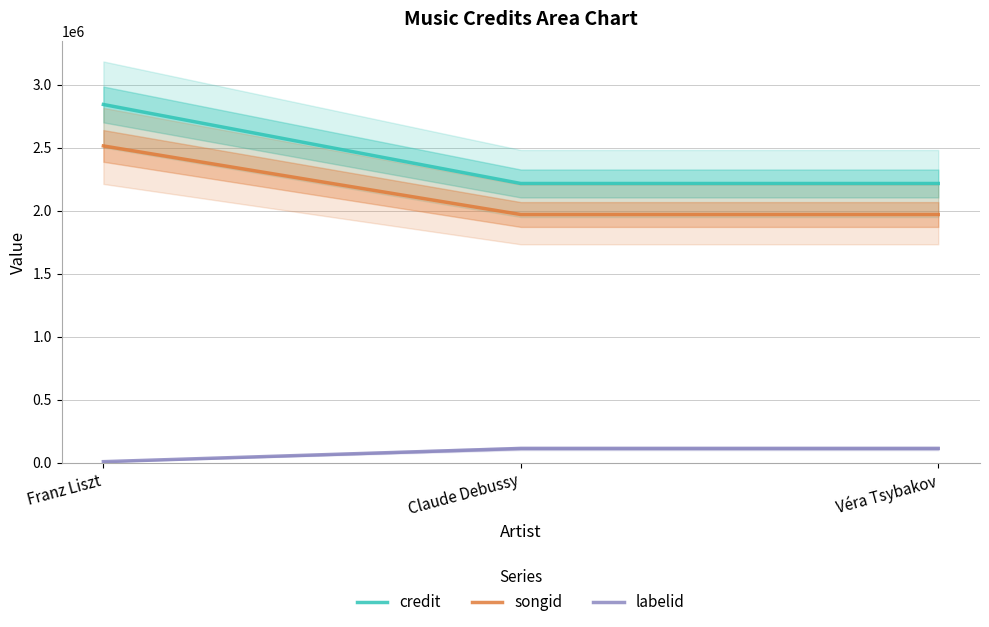

True or false: songid has a value of 1970339 at Claude Debussy.

True